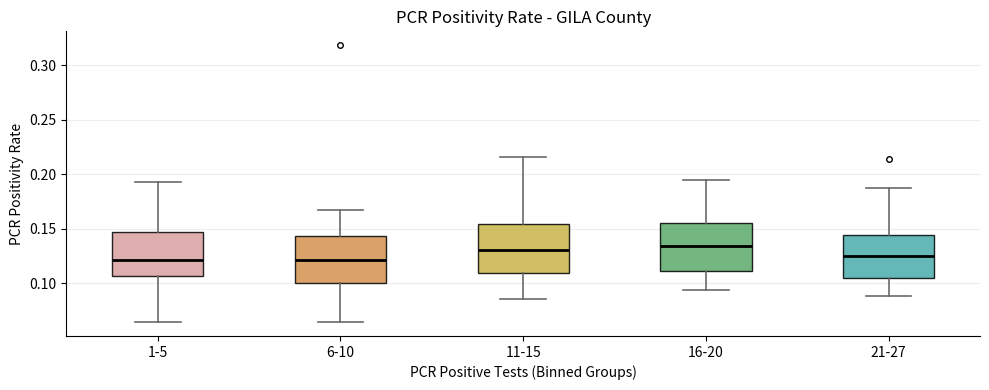

Reading left to right, transcribe this box plot: for each box, give where its median line is, the range the box spans, and where its two whiskers end, as read against the y-axis. The values are not printed on the chart, so give them approximately, as read against the axis.

1-5: median 0.120, box 0.105 to 0.145, whiskers 0.065 to 0.190
6-10: median 0.120, box 0.100 to 0.145, whiskers 0.065 to 0.165
11-15: median 0.130, box 0.110 to 0.155, whiskers 0.085 to 0.215
16-20: median 0.135, box 0.110 to 0.155, whiskers 0.095 to 0.195
21-27: median 0.125, box 0.105 to 0.145, whiskers 0.090 to 0.190